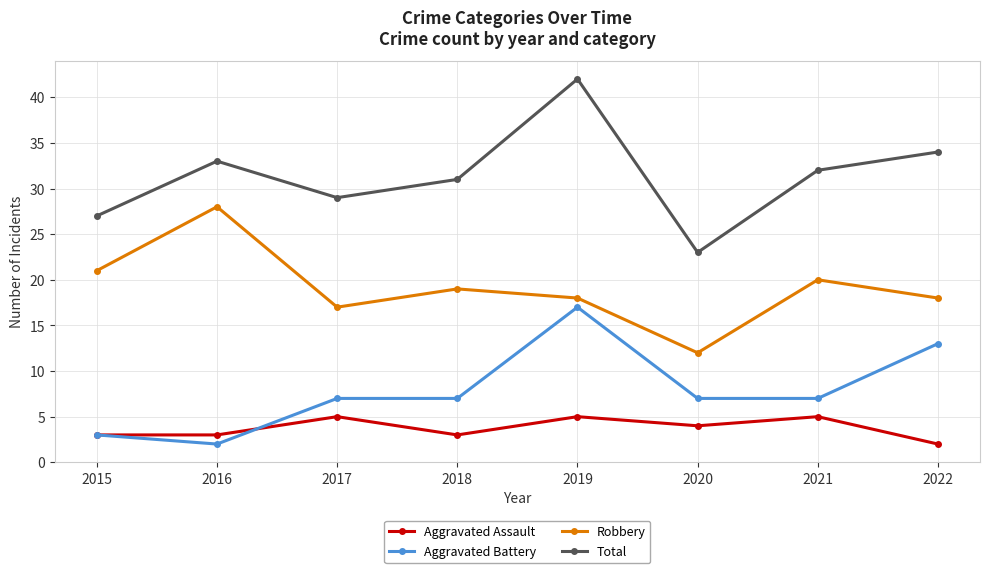

What is the average value of the Aggravated Assault series?

4